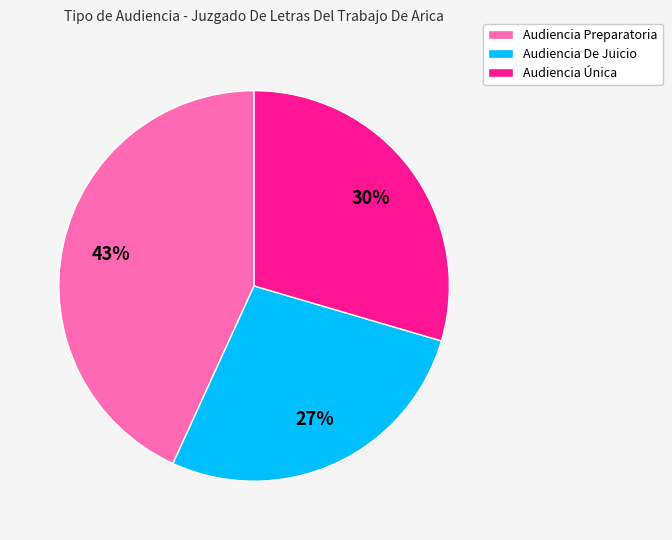

Is it true that Audiencia Preparatoria is 43% of the pie?

True